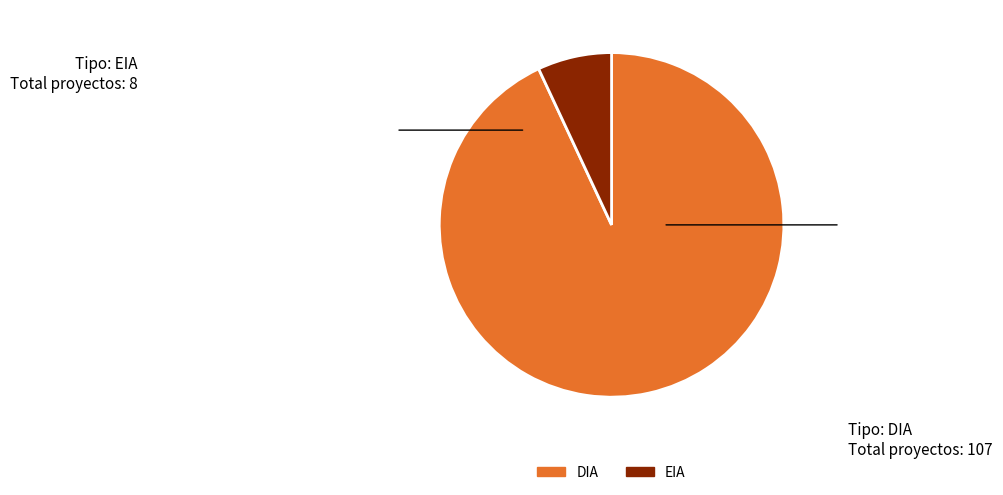

What is the majority slice?

DIA